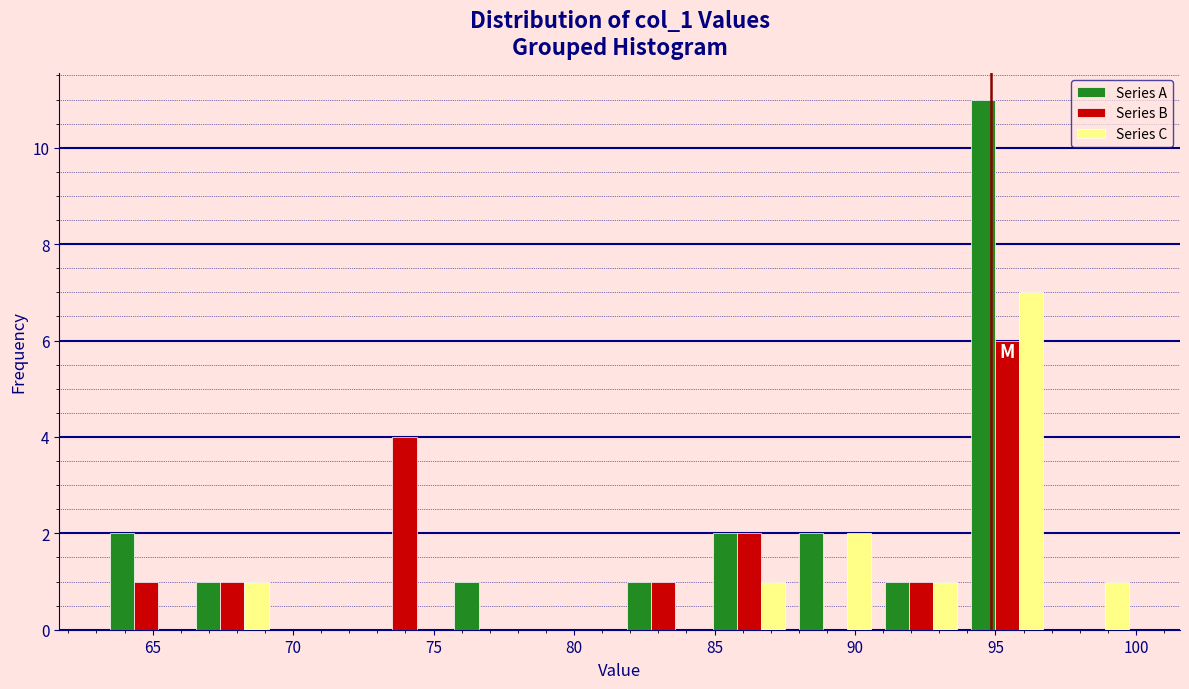

In the Series A series, which range on the x-axis has the tallest bar?

94.0 to 97.0